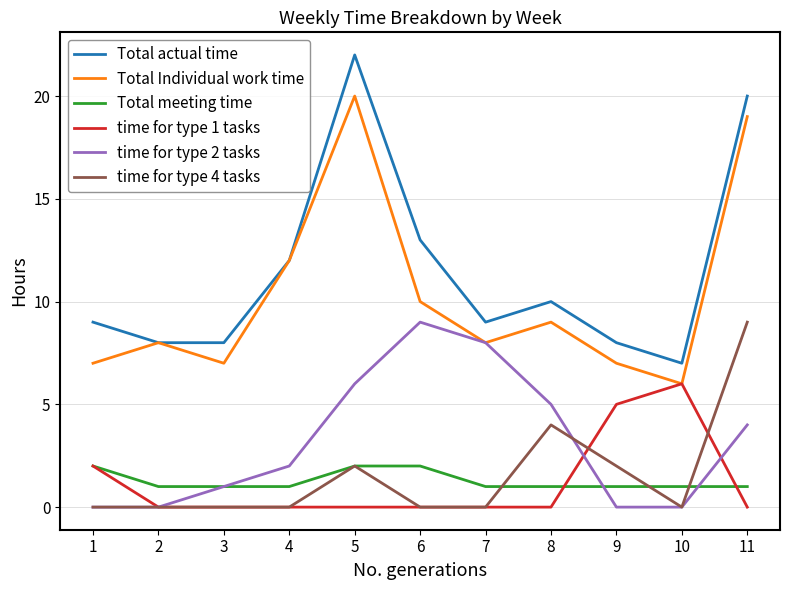

Which series has the largest total across all categories?

Total actual time